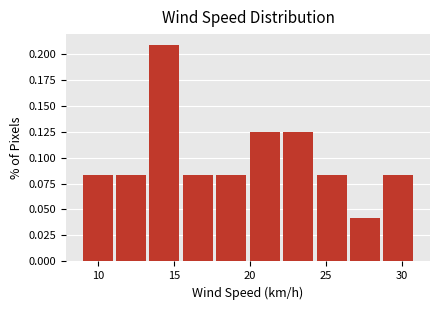

Reading left to right, transcribe this chart: for each bar, give the range it covers on the x-axis and its height. Neither the bar edges nor the heights are printed on the chart, so give them approximately, as read against the axes.

9.0 to 11.2: 0.085
11.2 to 13.4: 0.085
13.4 to 15.6: 0.210
15.6 to 17.8: 0.085
17.8 to 20.0: 0.085
20.0 to 22.2: 0.125
22.2 to 24.4: 0.125
24.4 to 26.6: 0.085
26.6 to 28.8: 0.040
28.8 to 31.0: 0.085